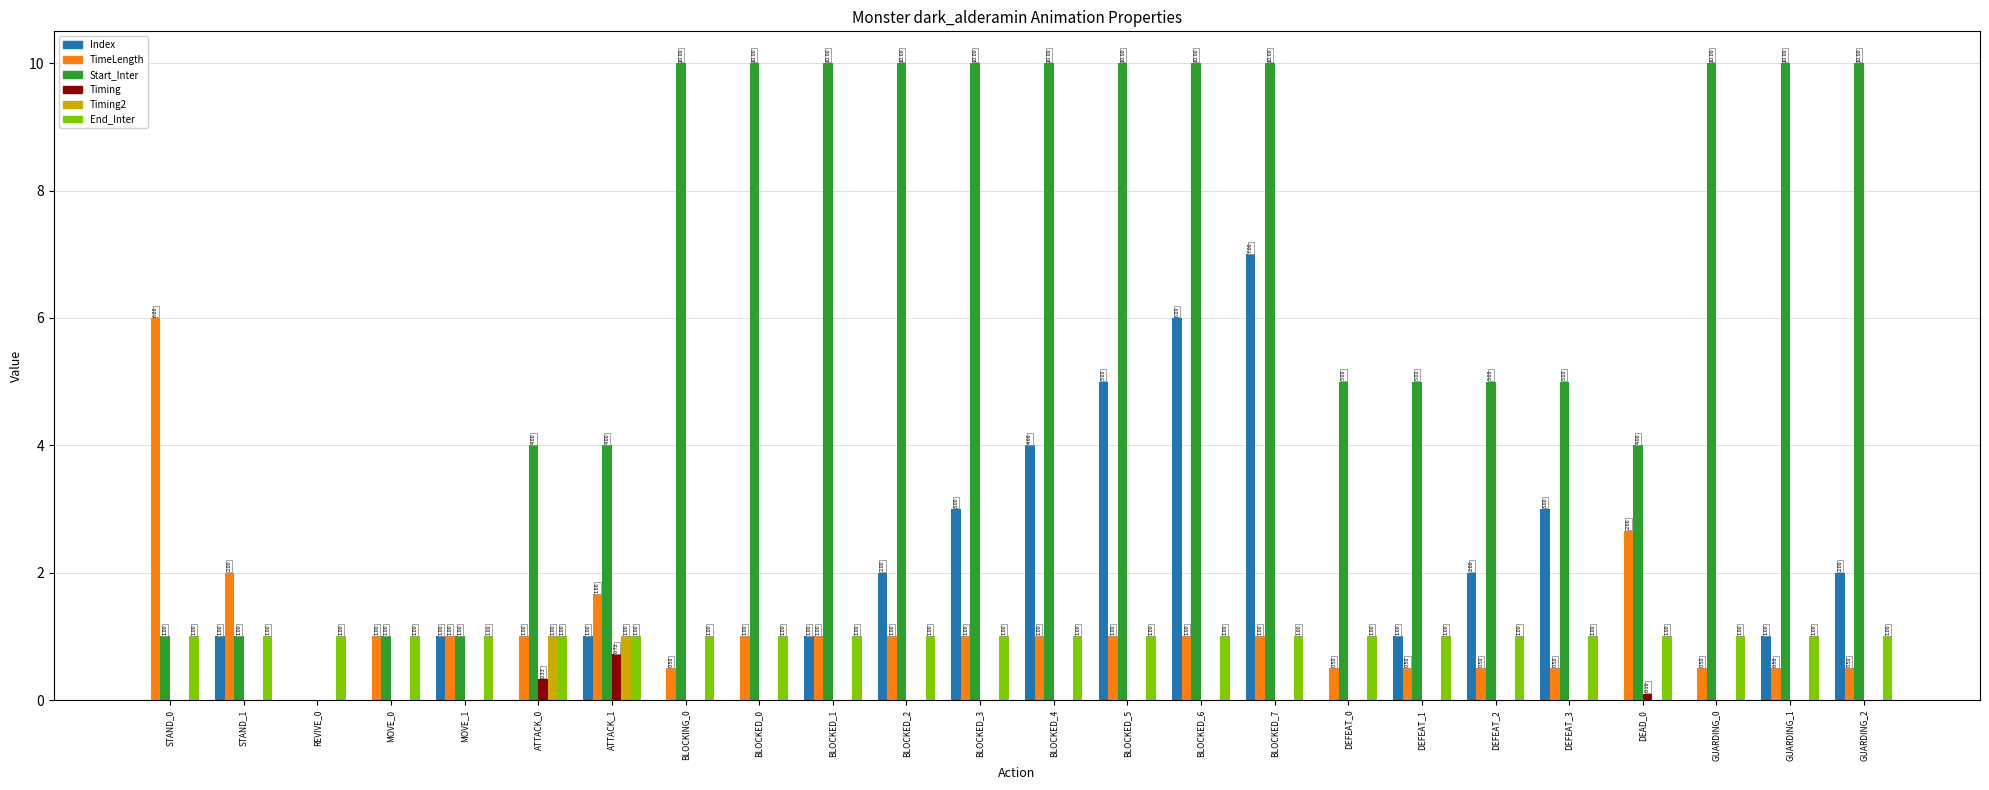

Which series has the largest total across all categories?

Start_Inter